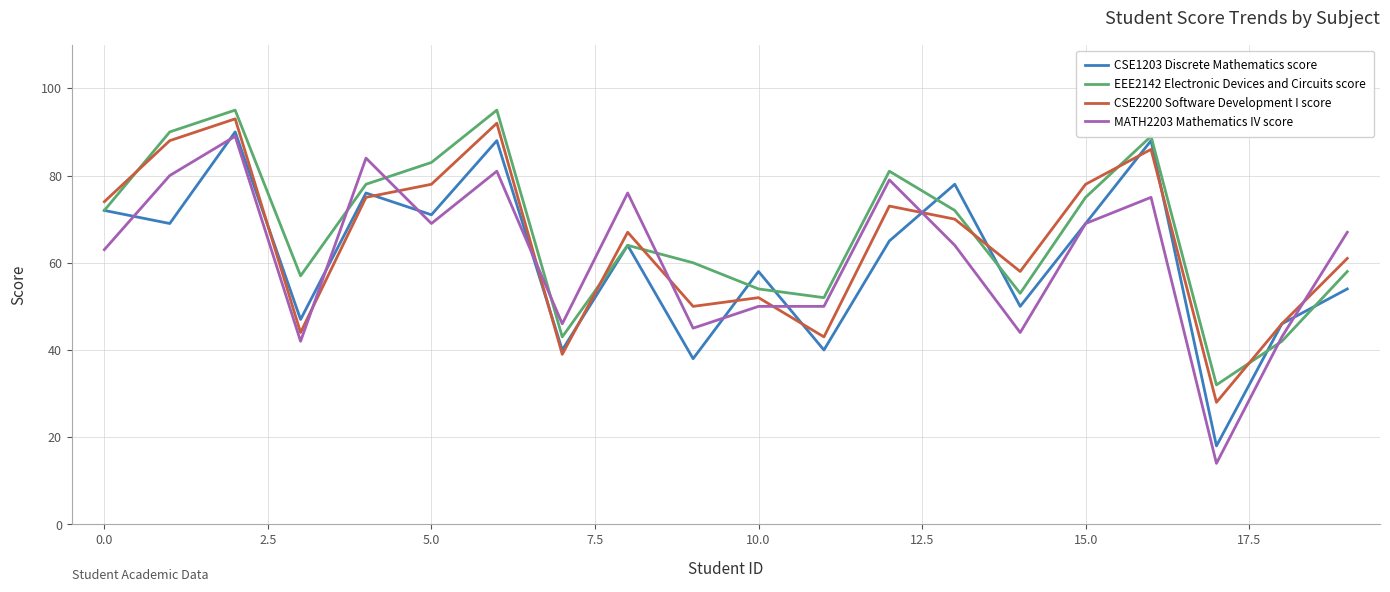

Which series has the largest range (max minus min)?

MATH2203 Mathematics IV score